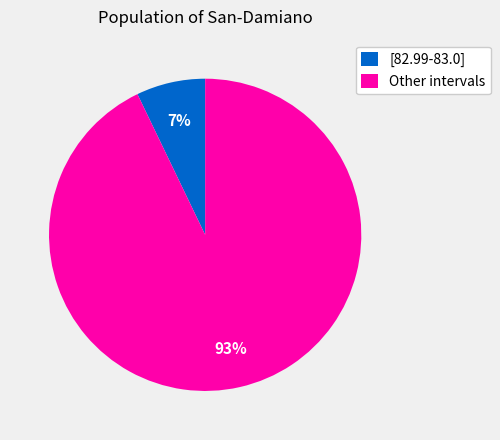

Do [82.99-83.0] and Other intervals together represent more than half of the pie?

Yes